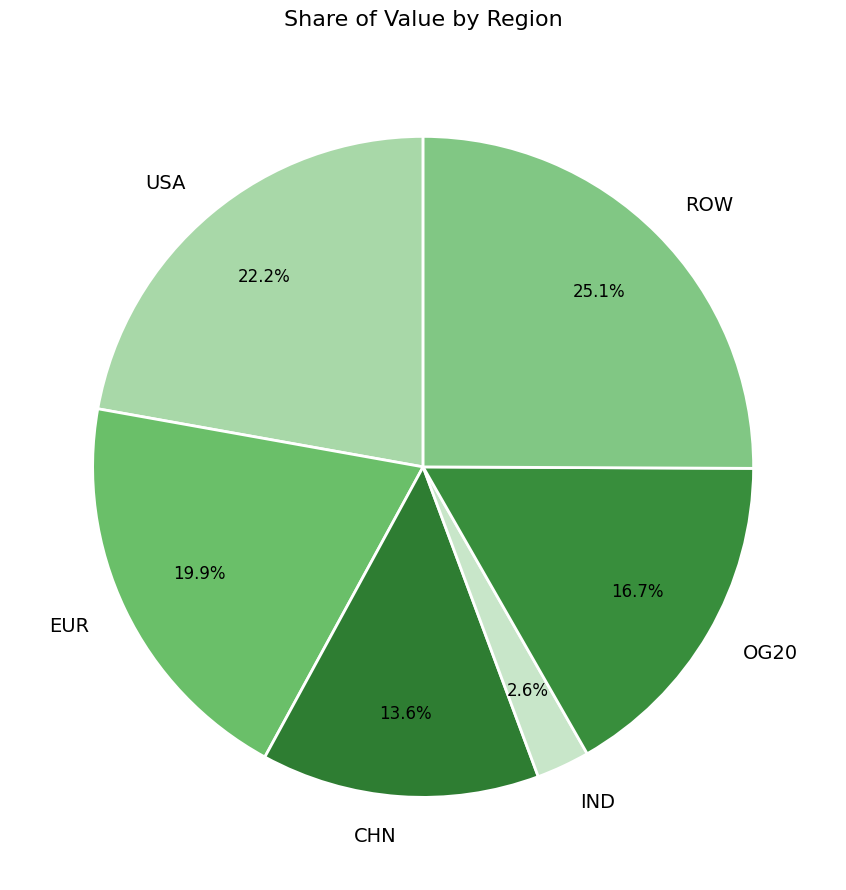

To the nearest percent, what portion does CHN represent?

14%